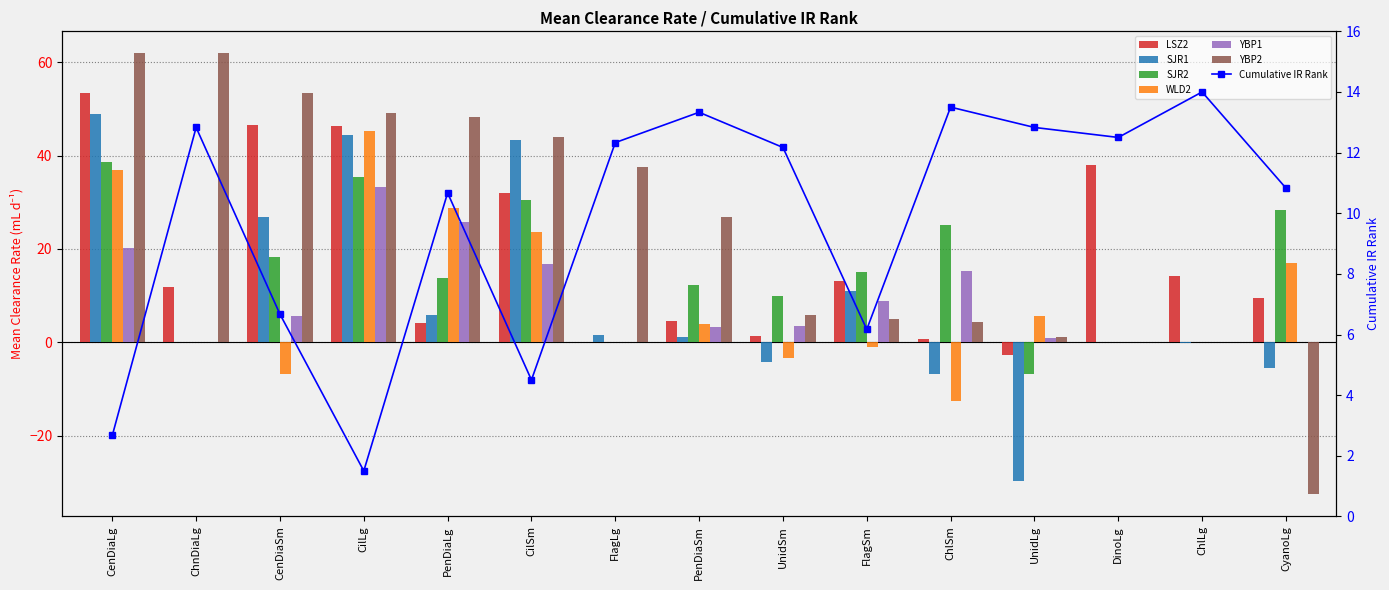

How many data points in YBP1 are less than 3?

6